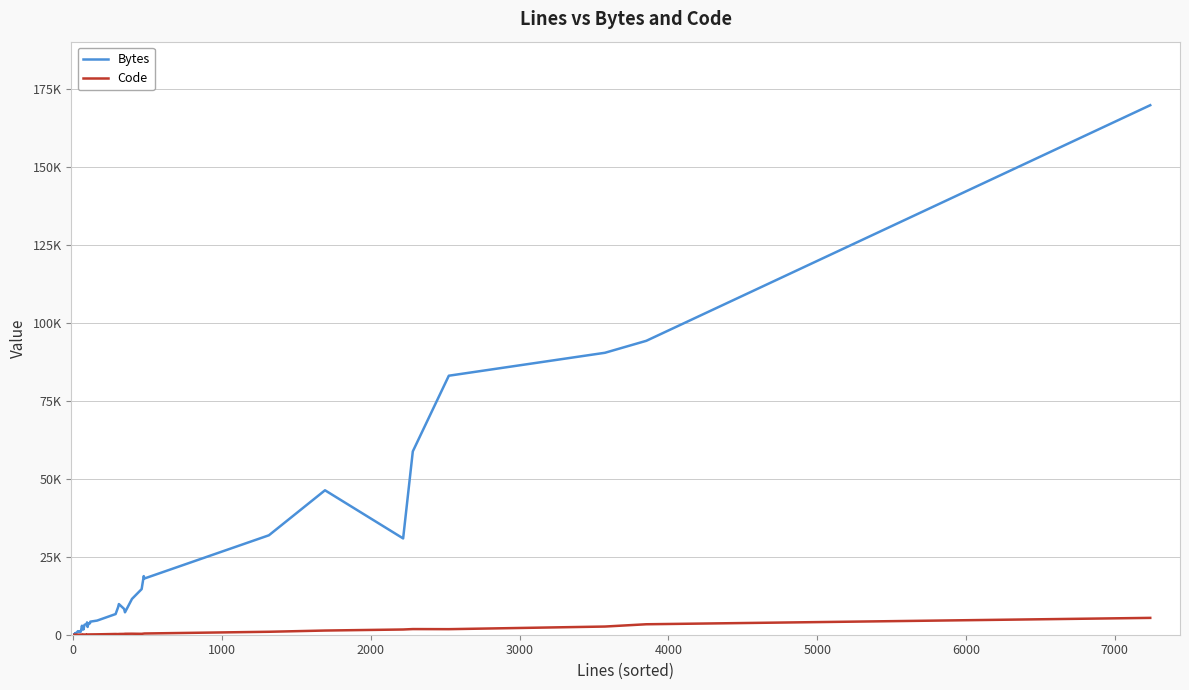

What are all the series names shown in the legend?

Bytes, Code